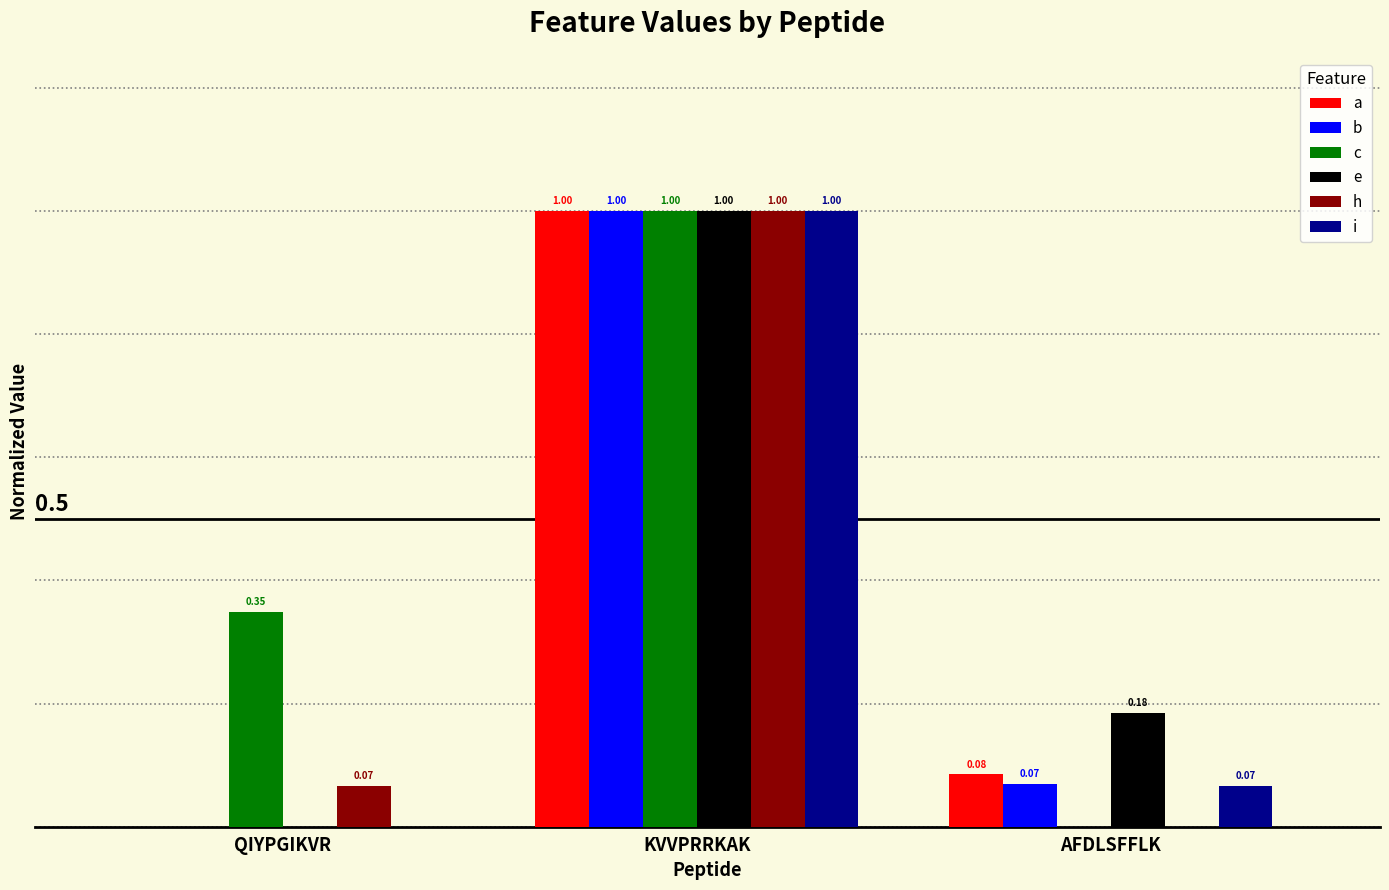

Is the value of i at QIYPGIKVR greater than the value of a at KVVPRRKAK?

No